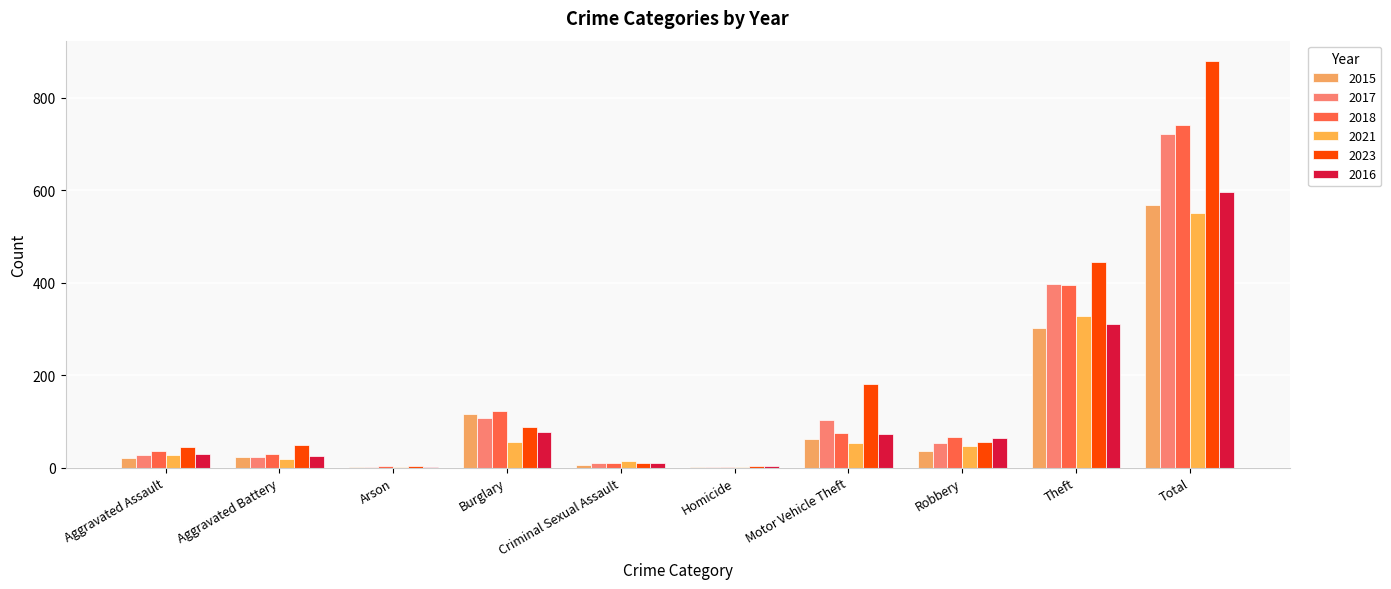

List the labels in order of 2015 value, largest first.

Total, Theft, Burglary, Motor Vehicle Theft, Robbery, Aggravated Battery, Aggravated Assault, Criminal Sexual Assault, Arson, Homicide